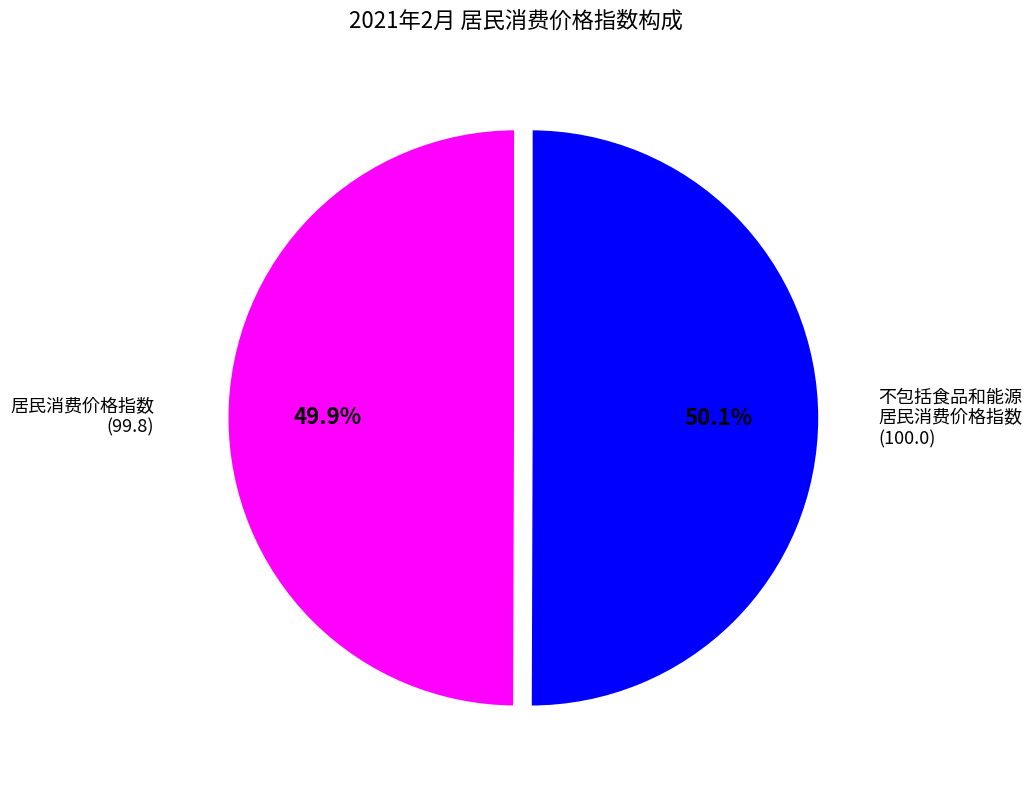

Is there a majority slice in this chart?

Yes